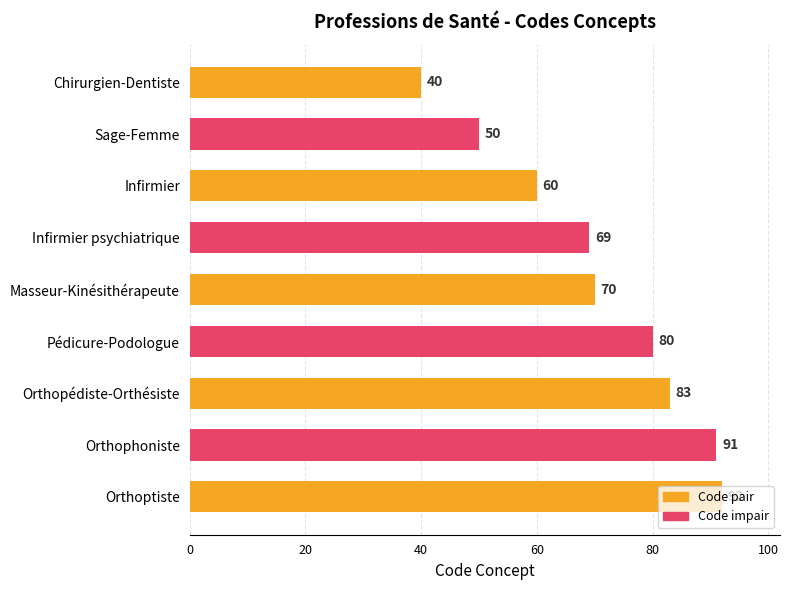

What is the sum of all values?

635